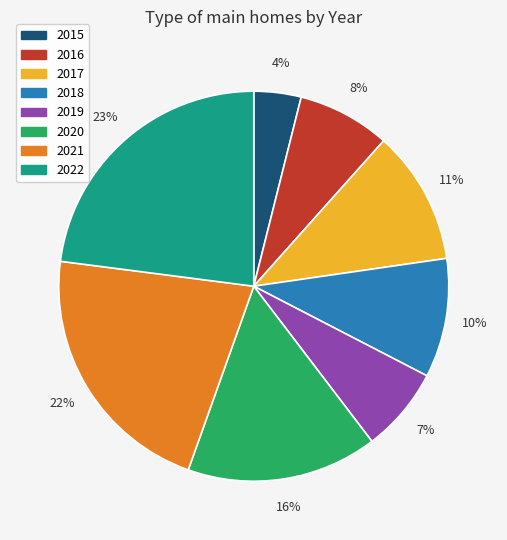

Is the sum of 2022 and 2016 greater than half?

No